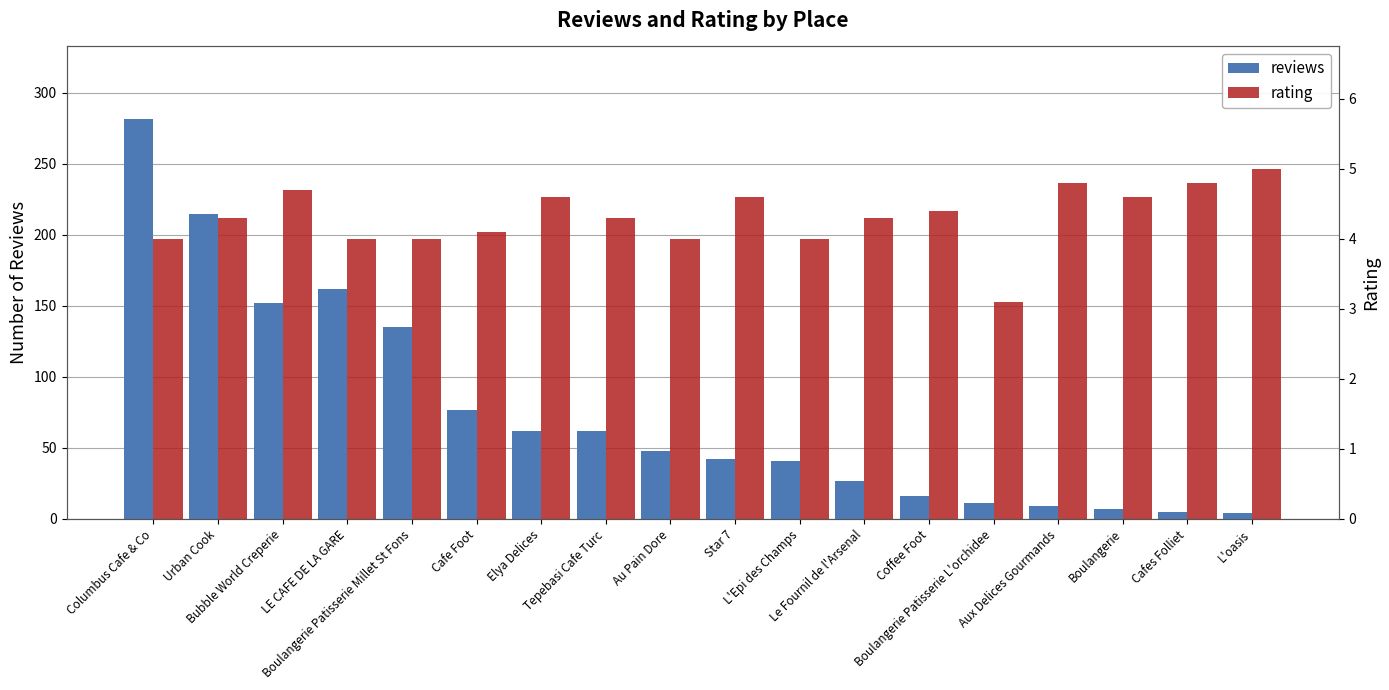

Where does the reviews series first go above 48?

Columbus Cafe & Co